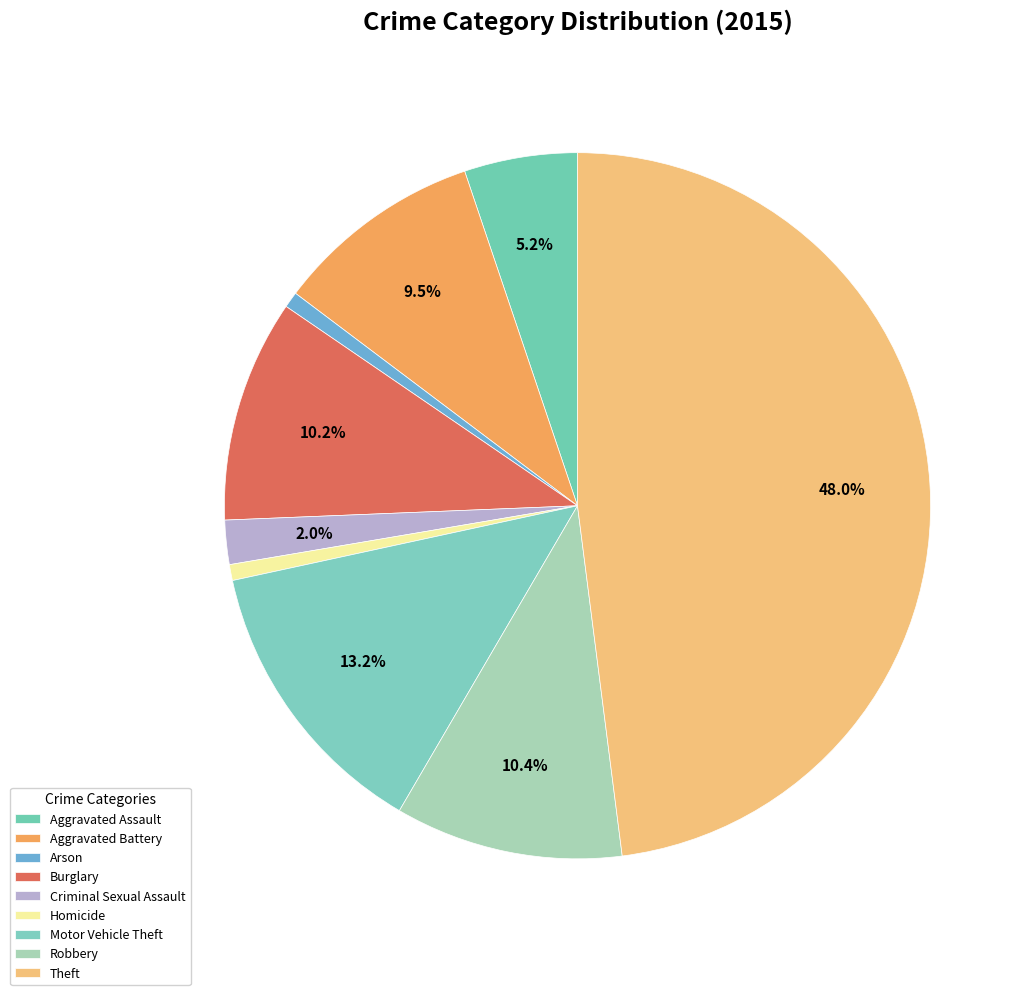

Is it true that Aggravated Battery is 2% of the pie?

False